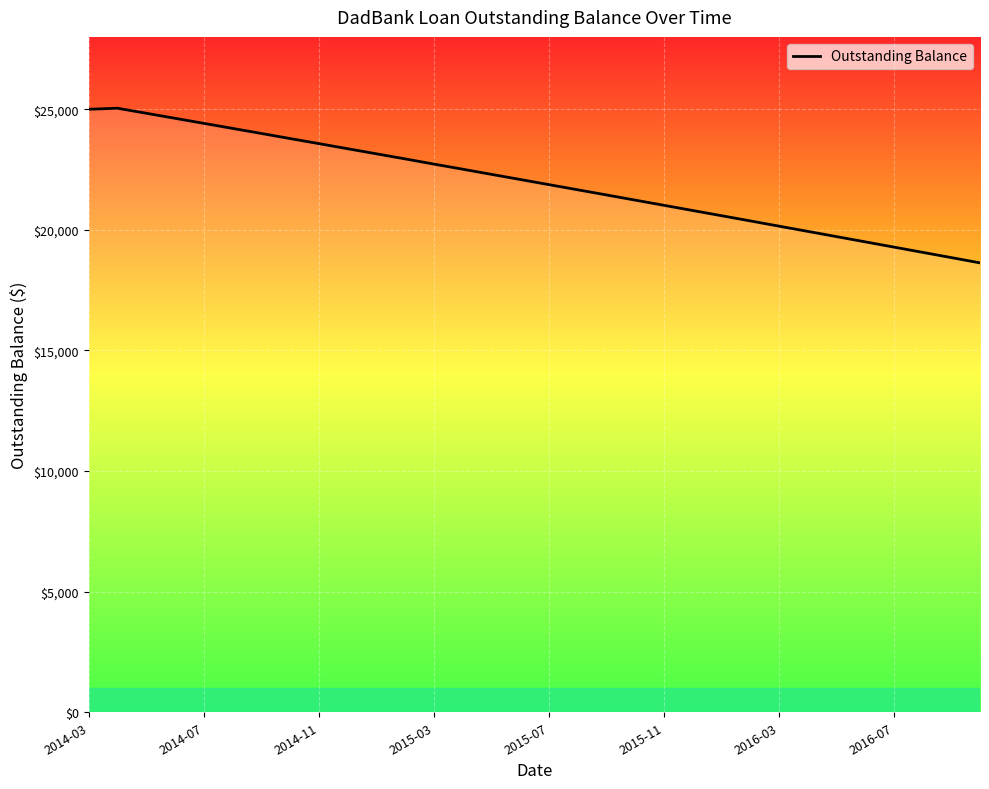

What is the smallest value displayed?

18631.1